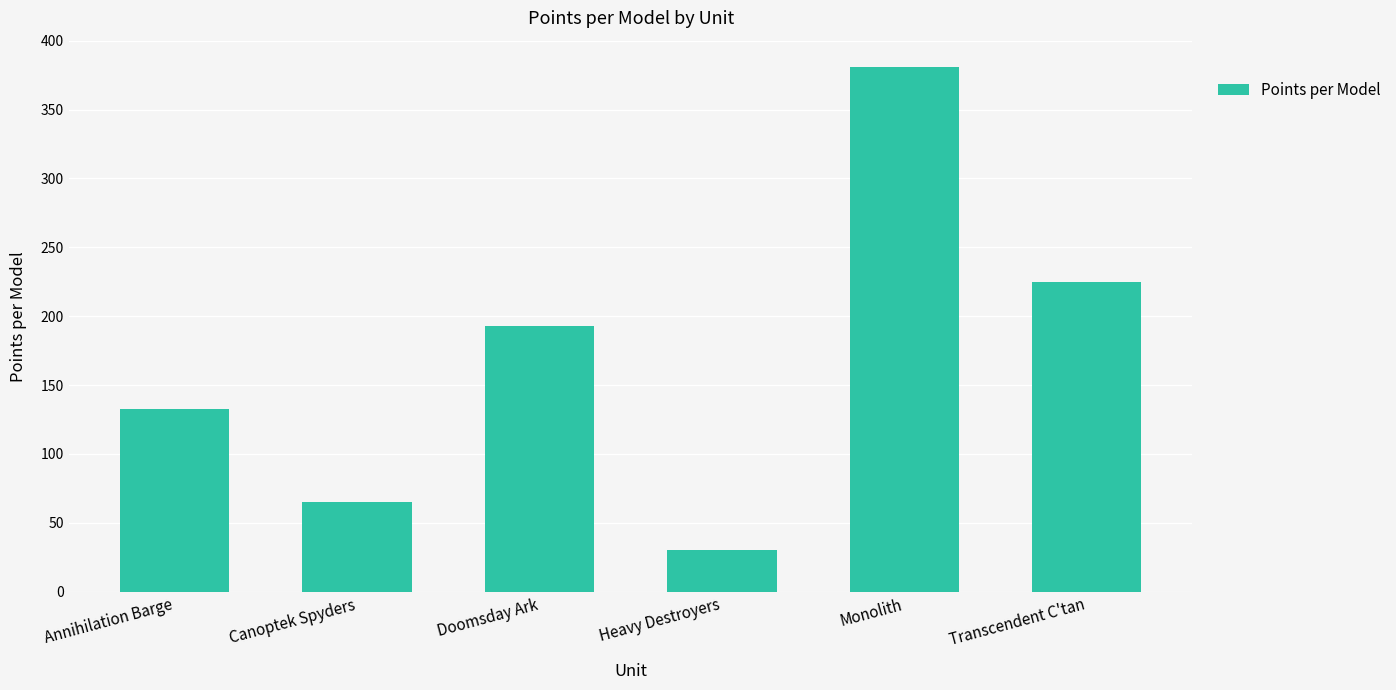

Which category has the lowest value across all series?

Heavy Destroyers